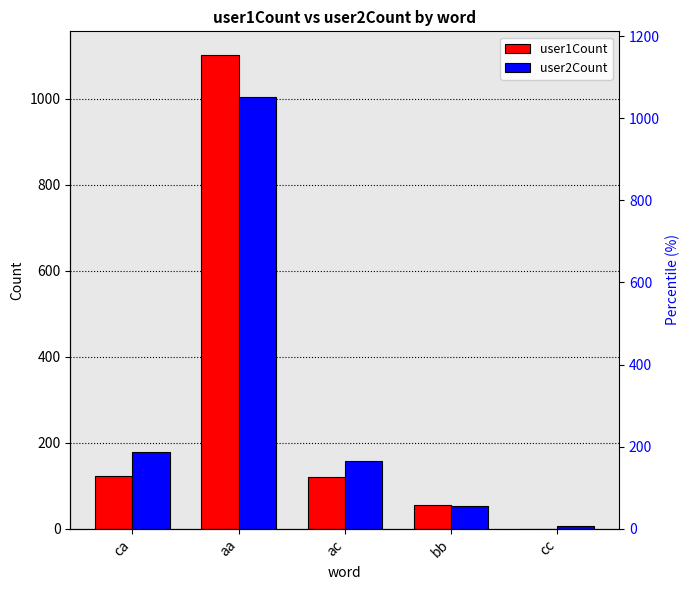

What position from the left is bb?

4